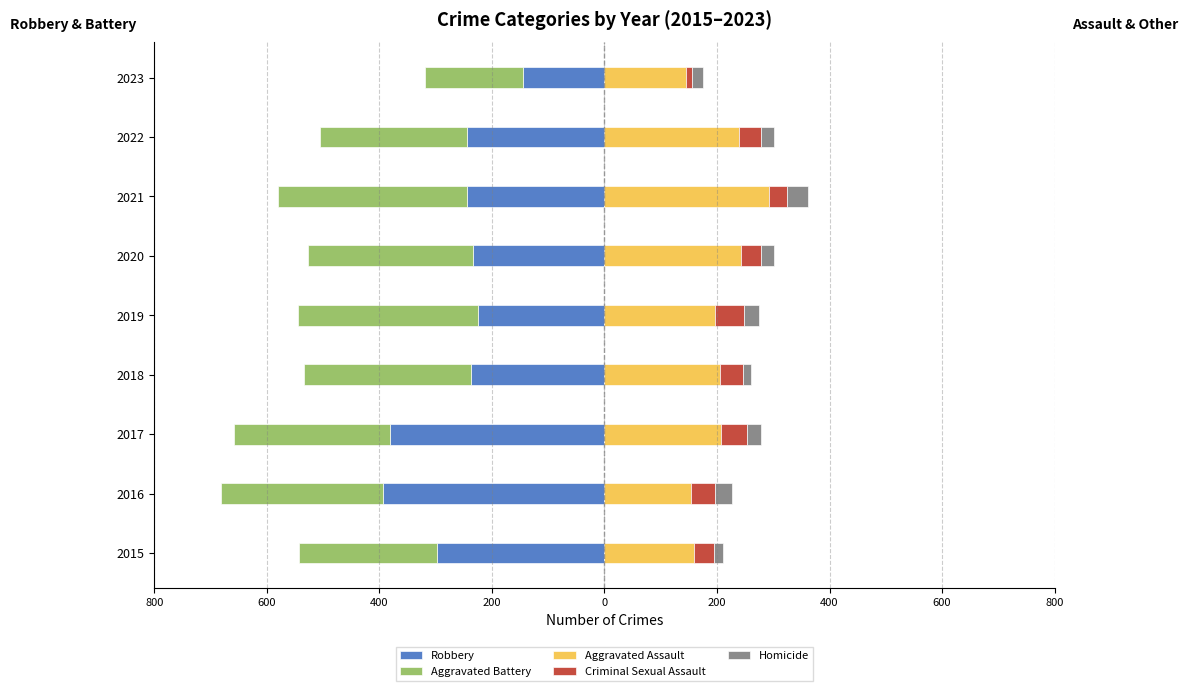

What value does the Criminal Sexual Assault series have at 2021, to the nearest 5?

30